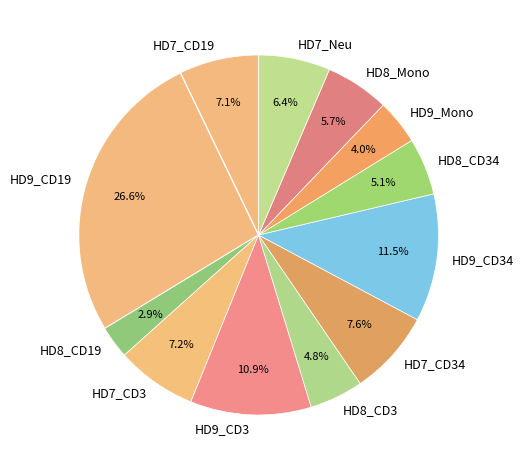

Does any single category account for the majority?

No